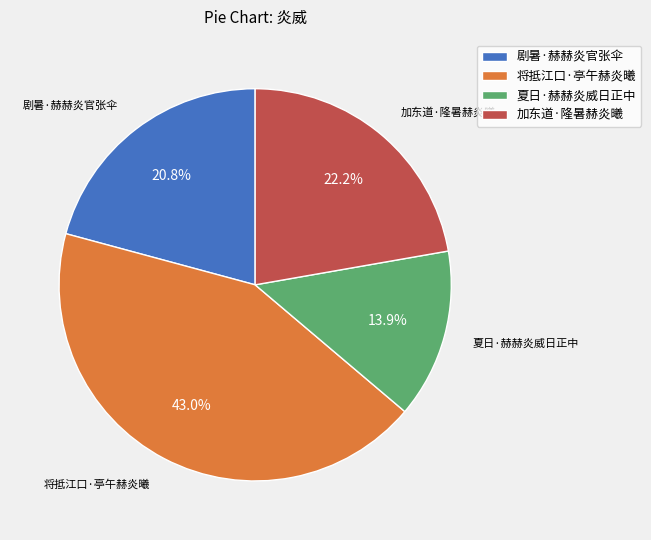

What portion of the pie excludes 夏日·赫赫炎威日正中?

86.1%